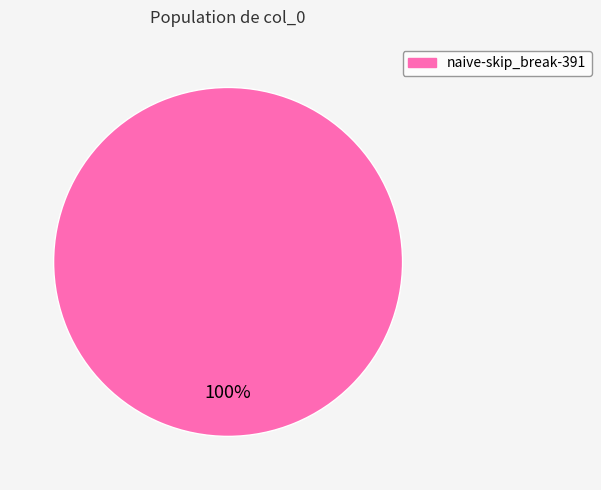

Does any single category account for the majority?

Yes